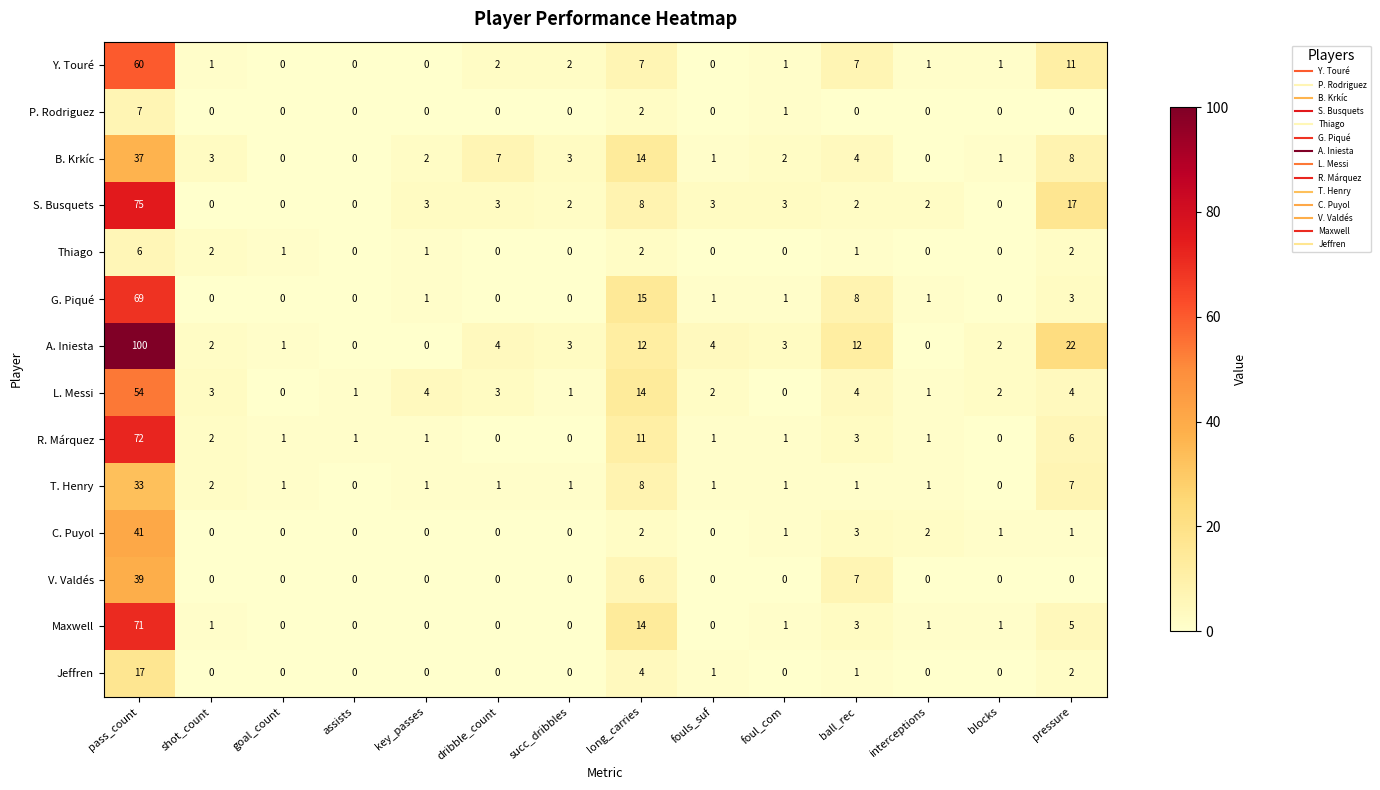

What is the total value across all series at interceptions?

10